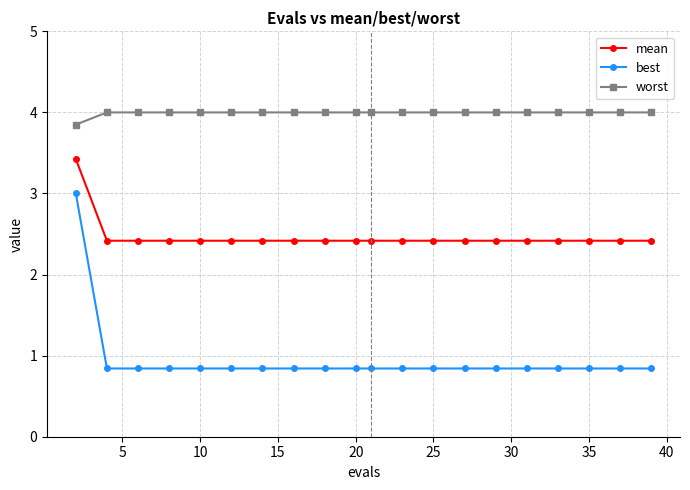

What is the greatest value displayed?

4.0